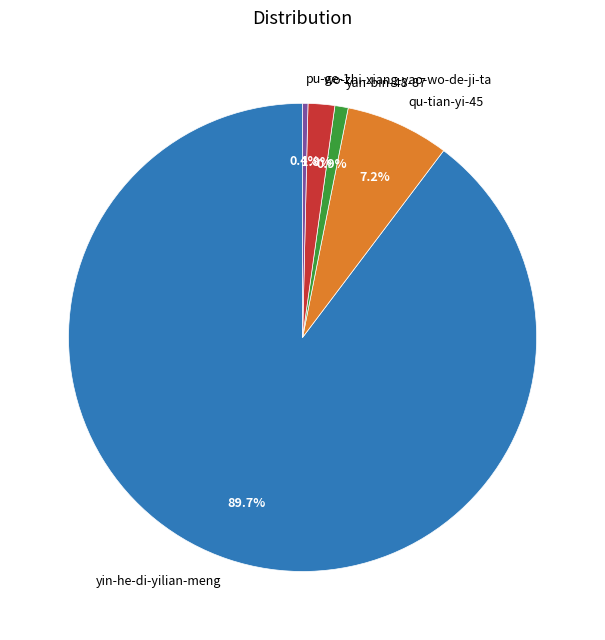

Which category has the smallest portion of the pie?

pu-ge-1